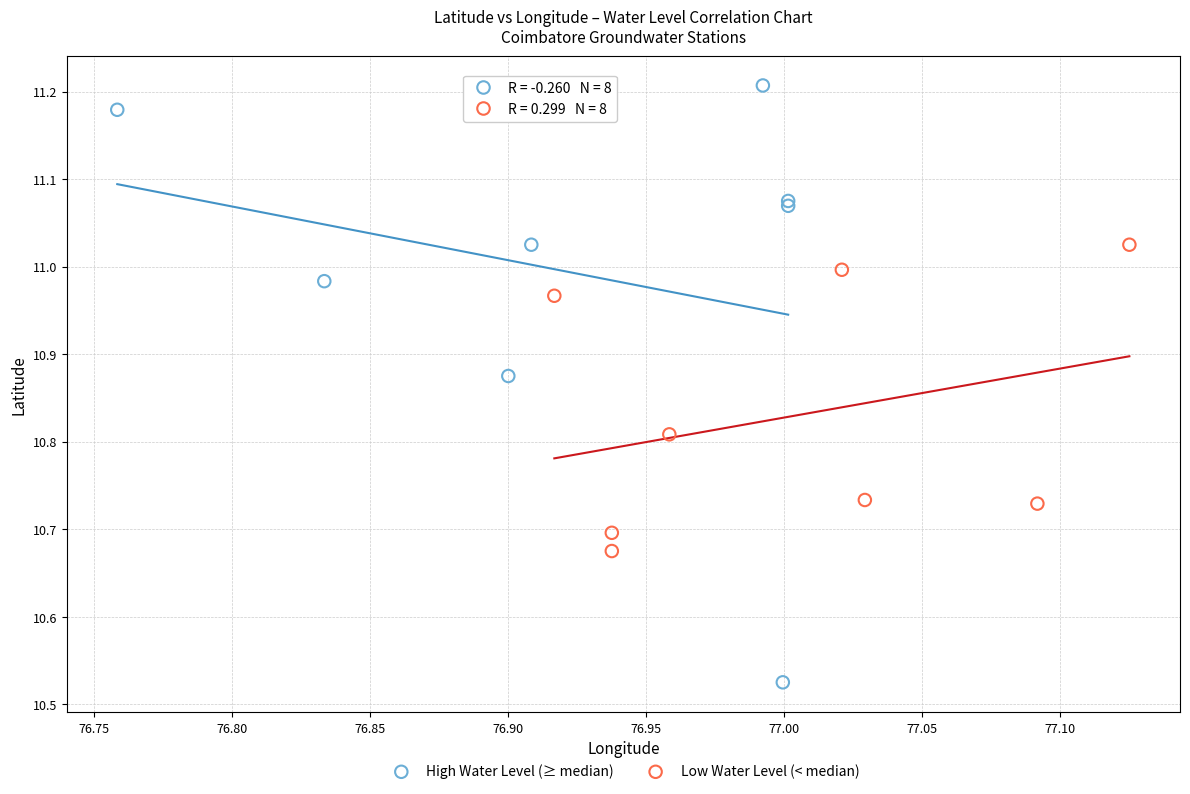

Which series reaches the maximum Y coordinate?

High Water Level (≥ median)